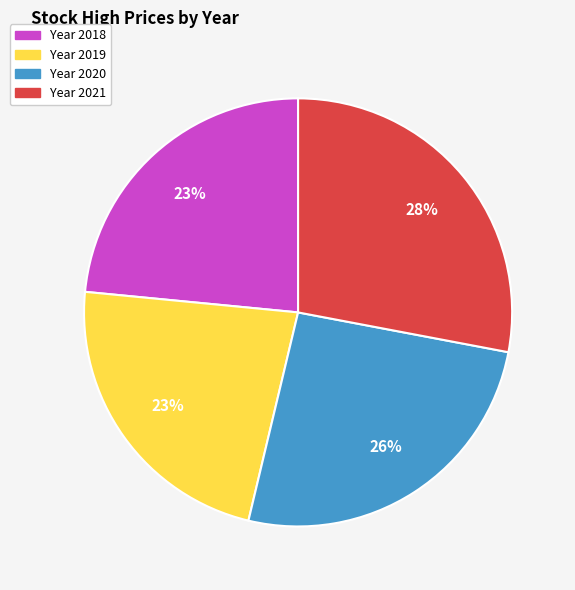

To the nearest percent, what is the difference between the largest and smallest slice percentages?

5%